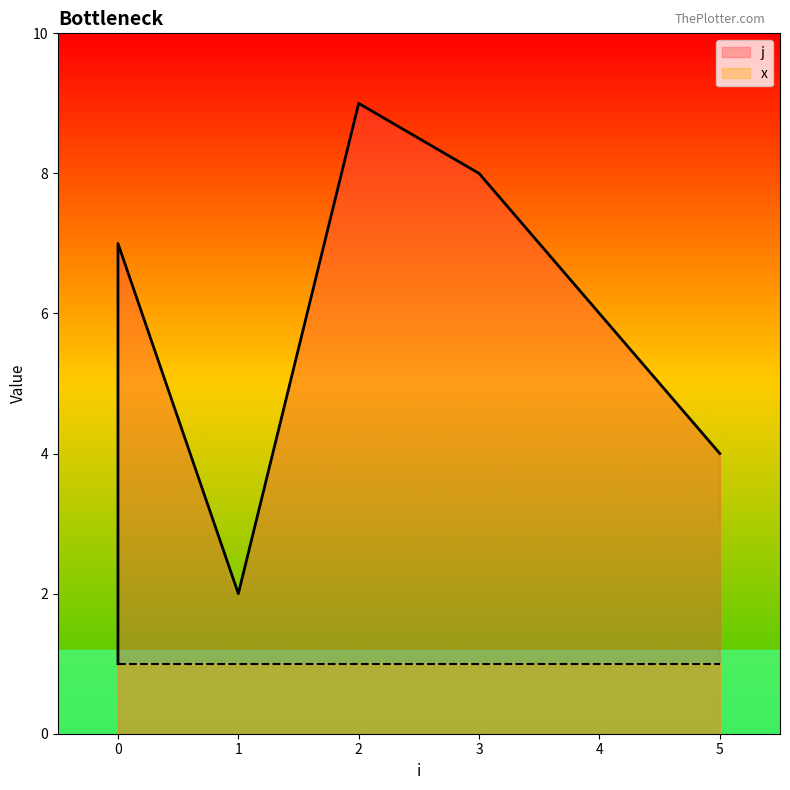

What is the difference between the values at 0 and 5?

3